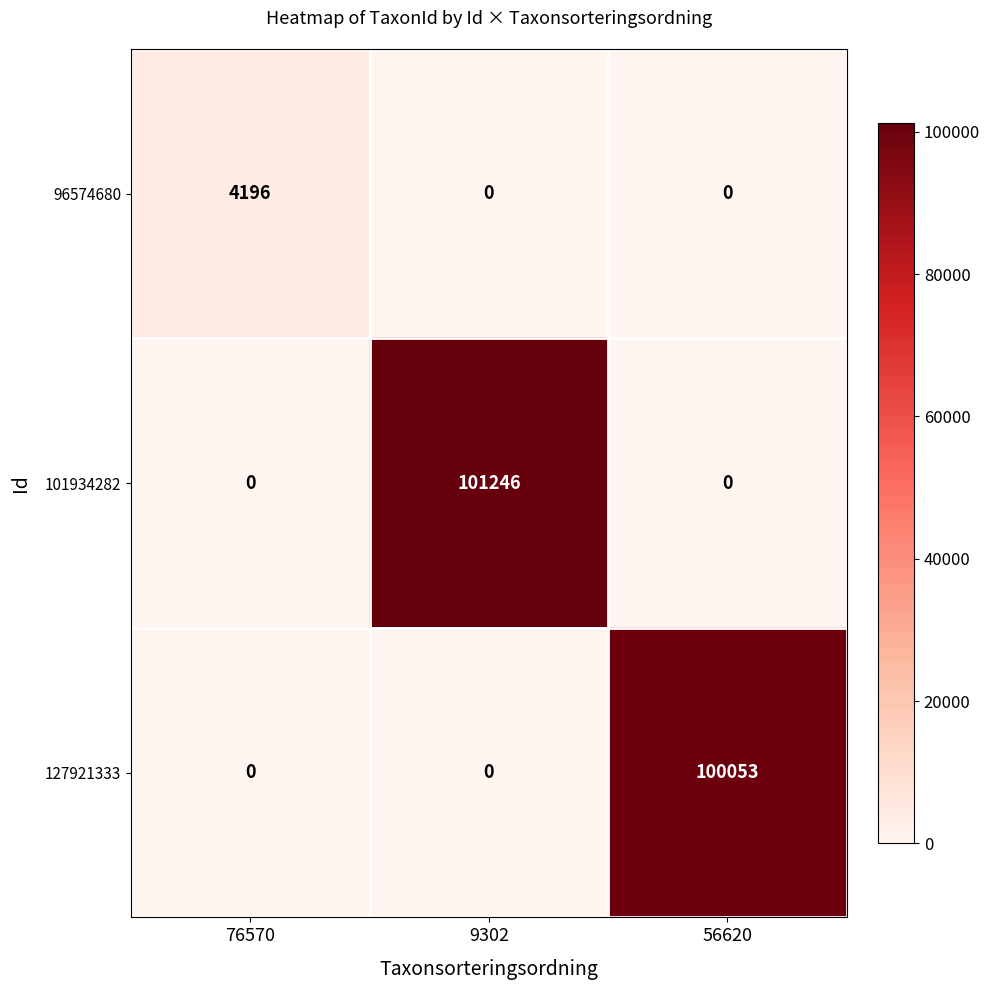

Reading left to right, what are all the values shown in this chart?

96574680: 4196	0	0
101934282: 0	101246	0
127921333: 0	0	100053